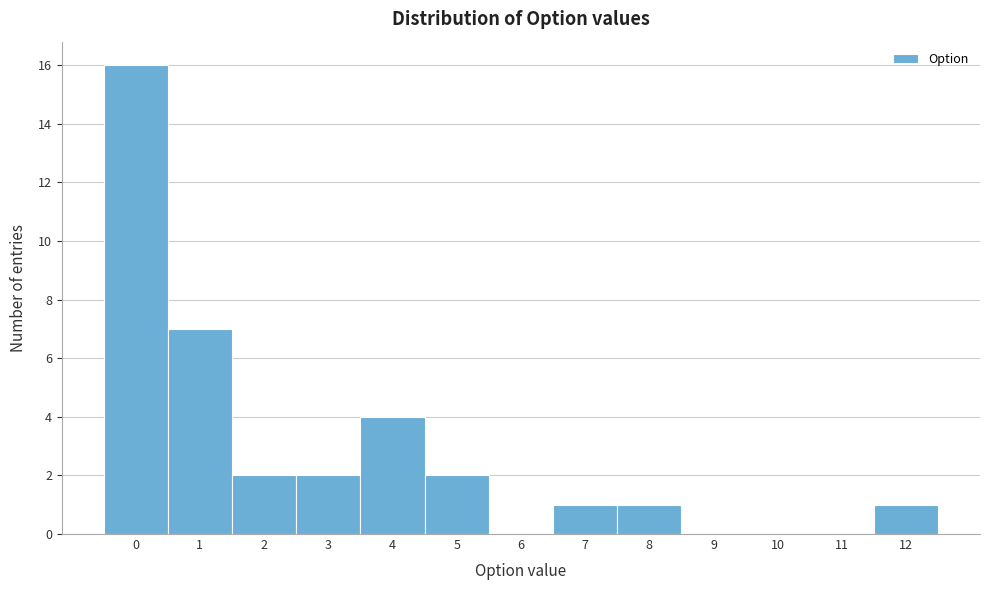

Reading left to right, list every bar in this chart as the range it spans on the x-axis followed by its height. The values are not printed on the chart, so give them approximately, as read against the axis.

-0.5 to 0.5: 16
0.5 to 1.5: 7
1.5 to 2.5: 2
2.5 to 3.5: 2
3.5 to 4.5: 4
4.5 to 5.5: 2
5.5 to 6.5: 0
6.5 to 7.5: 1
7.5 to 8.5: 1
8.5 to 9.5: 0
9.5 to 10.5: 0
10.5 to 11.5: 0
11.5 to 12.5: 1